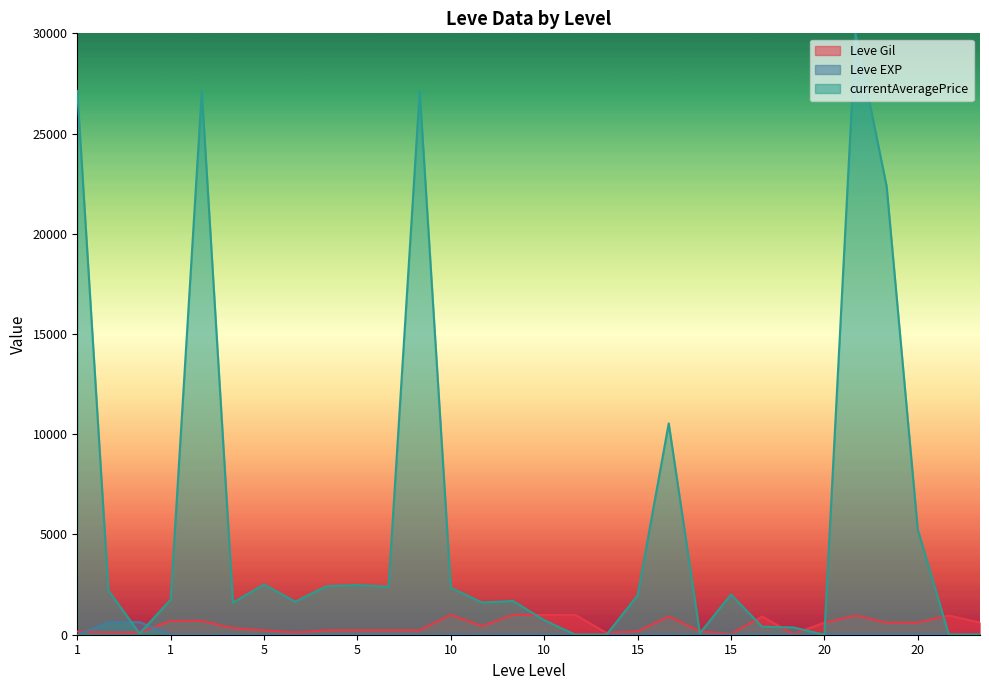

What is the value of the Leve Gil point at the 14th from the left?

990